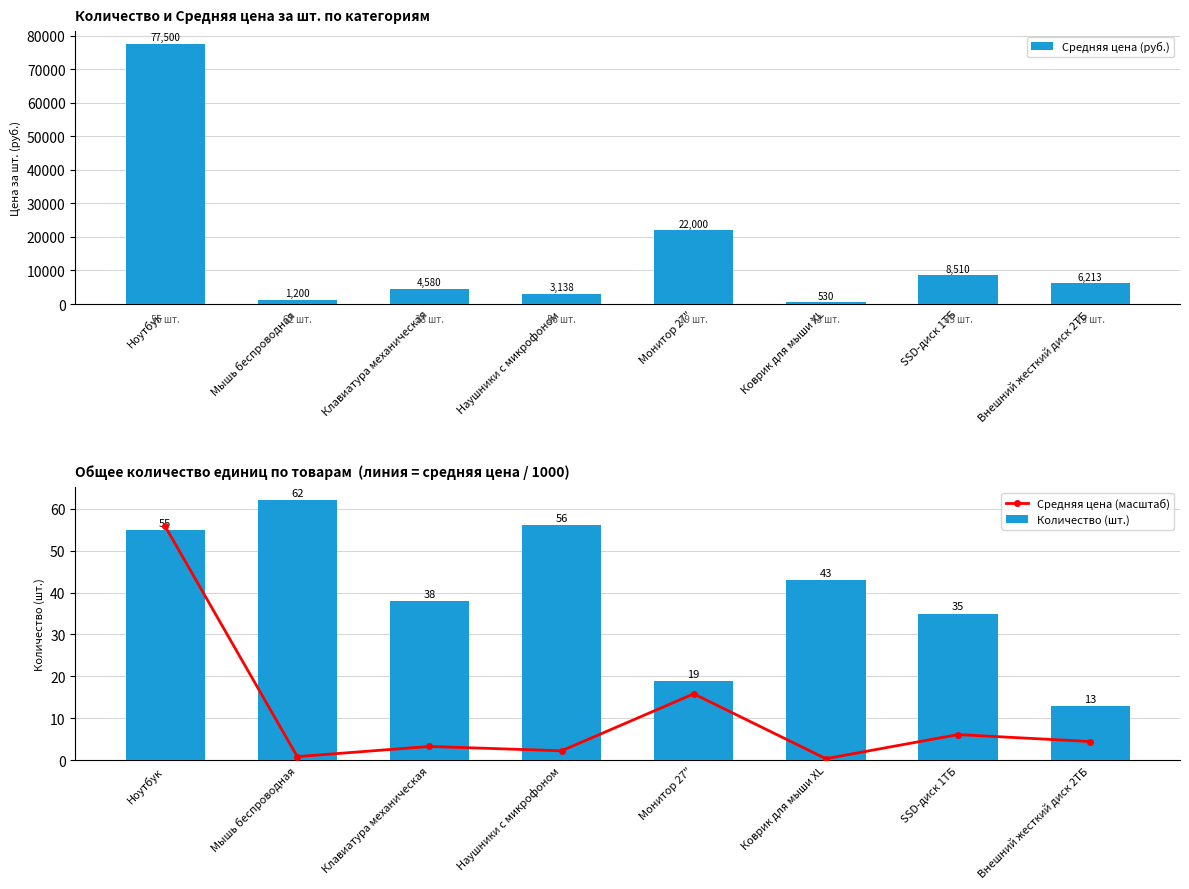

At which label is Количество (шт.) closest to 37?

Клавиатура механическая